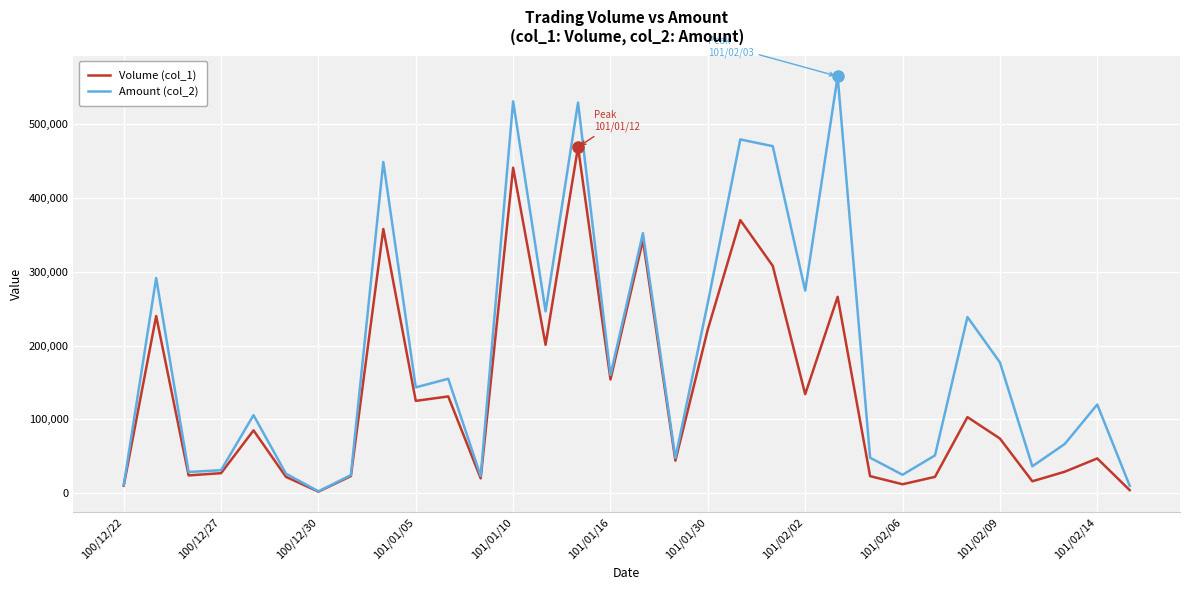

Which series has the largest total across all categories?

Amount (col_2)